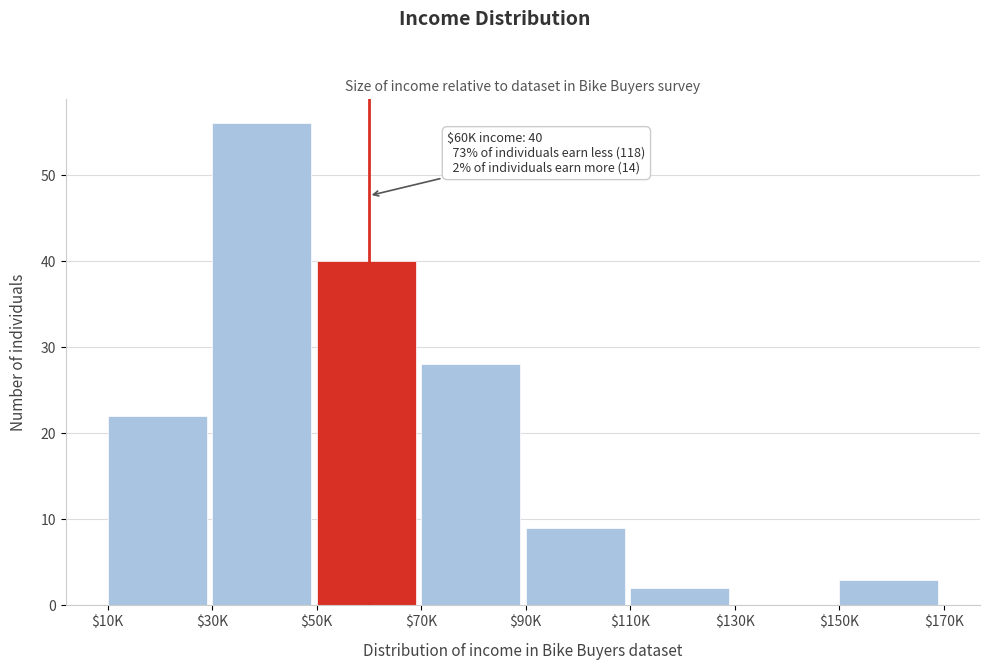

What is the sum of all values?

160